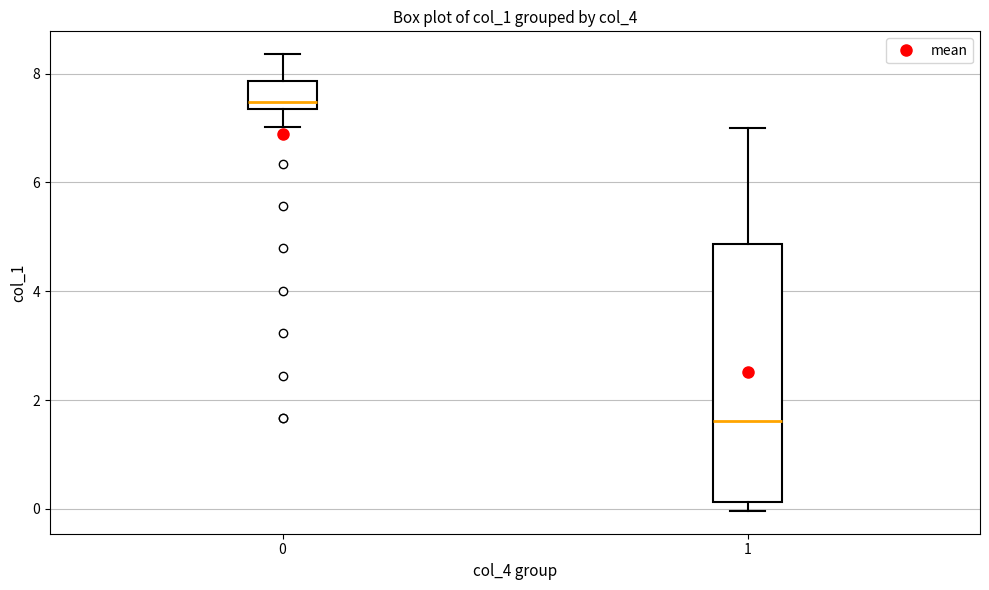

Where is the lower edge of the box at x = 0 on the y-axis? The values are not printed on the chart, so give them approximately, as read against the axis.

7.4